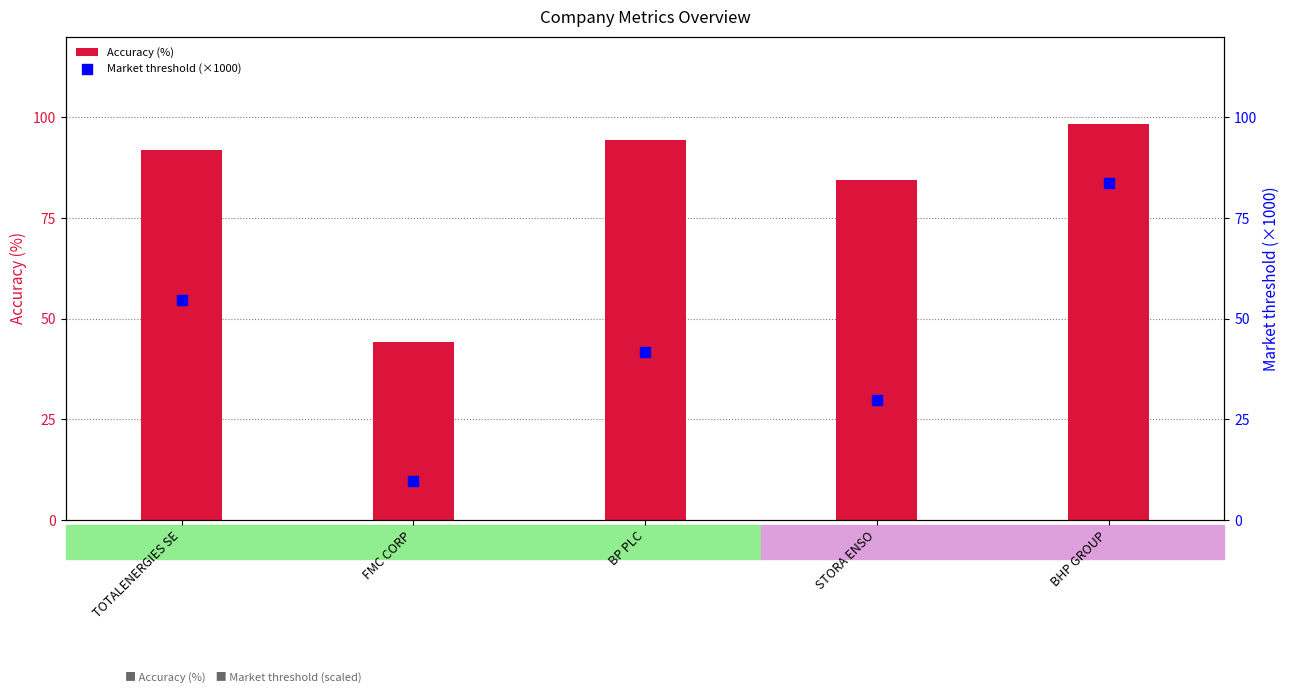

Which series contains the highest Y value?

Accuracy (%)